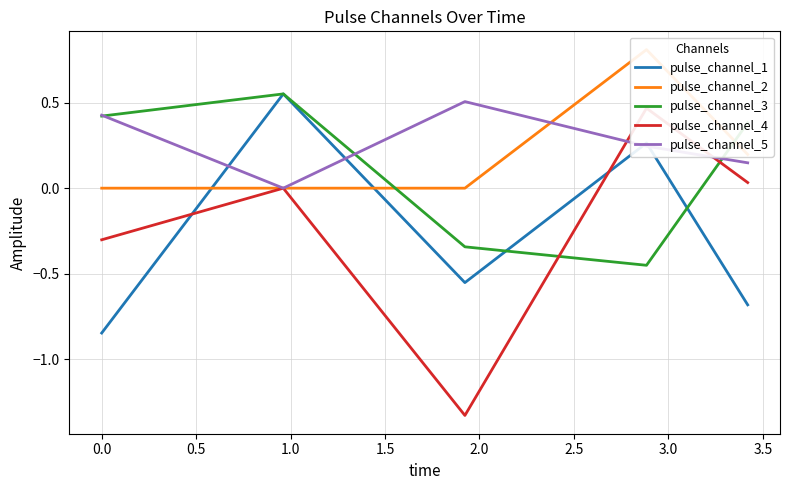

Which series has the largest total across all categories?

pulse_channel_5